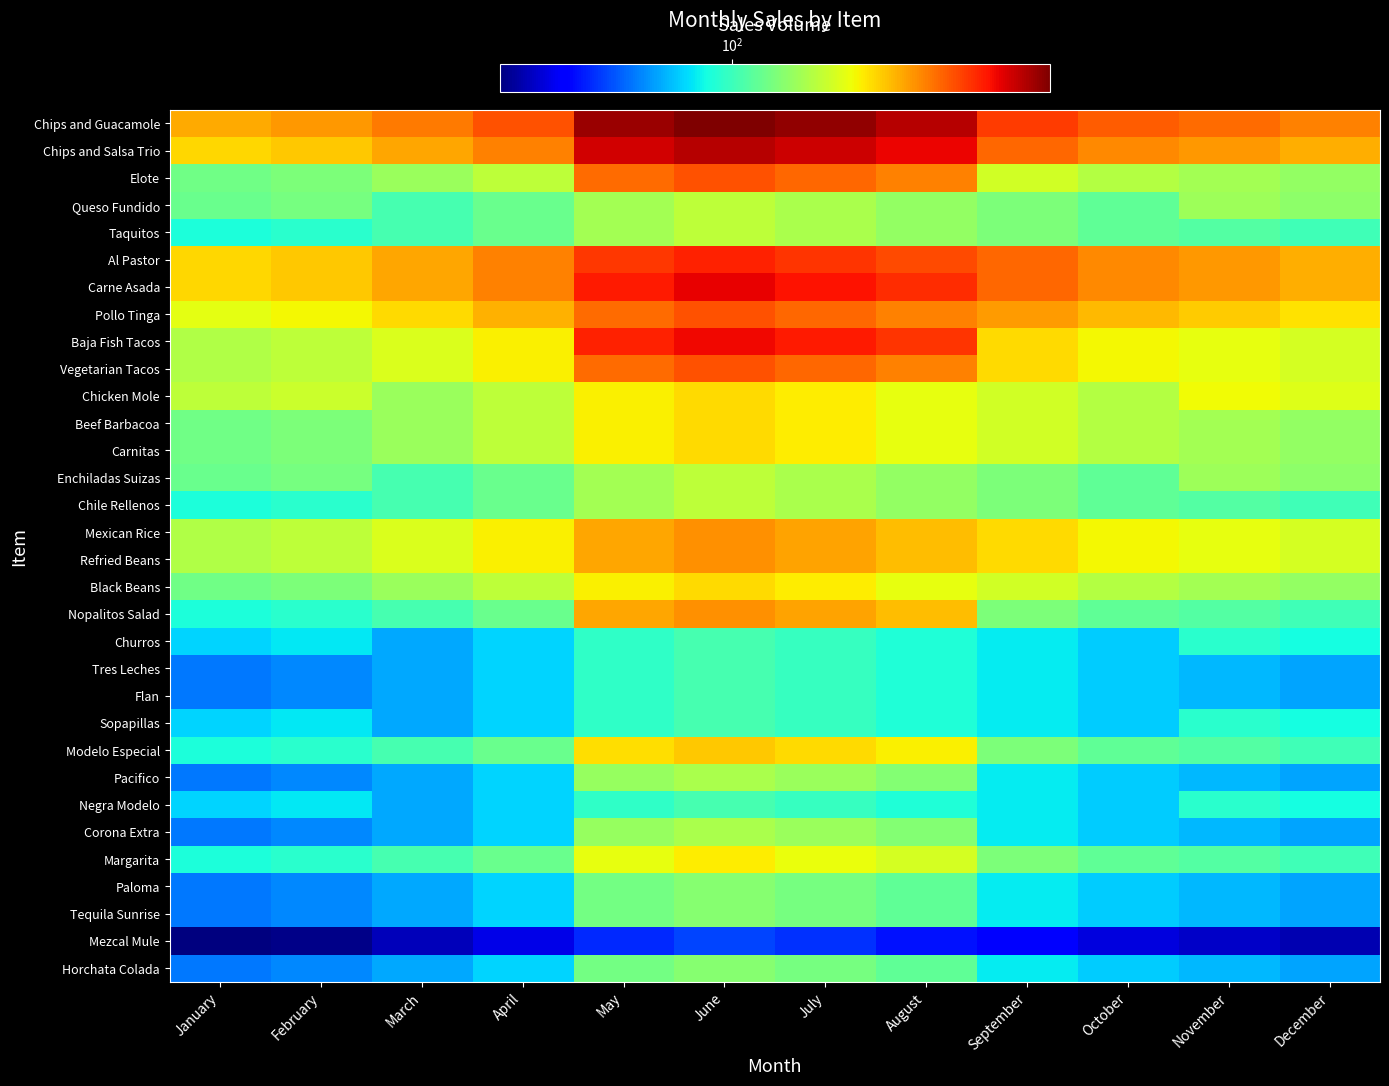

At January, list the series in order from smallest to largest.

Mezcal Mule, Tres Leches, Flan, Pacifico, Corona Extra, Paloma, Tequila Sunrise, Horchata Colada, Churros, Sopapillas, Negra Modelo, Taquitos, Chile Rellenos, Nopalitos Salad, Modelo Especial, Margarita, Queso Fundido, Enchiladas Suizas, Elote, Beef Barbacoa, Carnitas, Black Beans, Baja Fish Tacos, Vegetarian Tacos, Mexican Rice, Refried Beans, Chicken Mole, Pollo Tinga, Chips and Salsa Trio, Al Pastor, Carne Asada, Chips and Guacamole